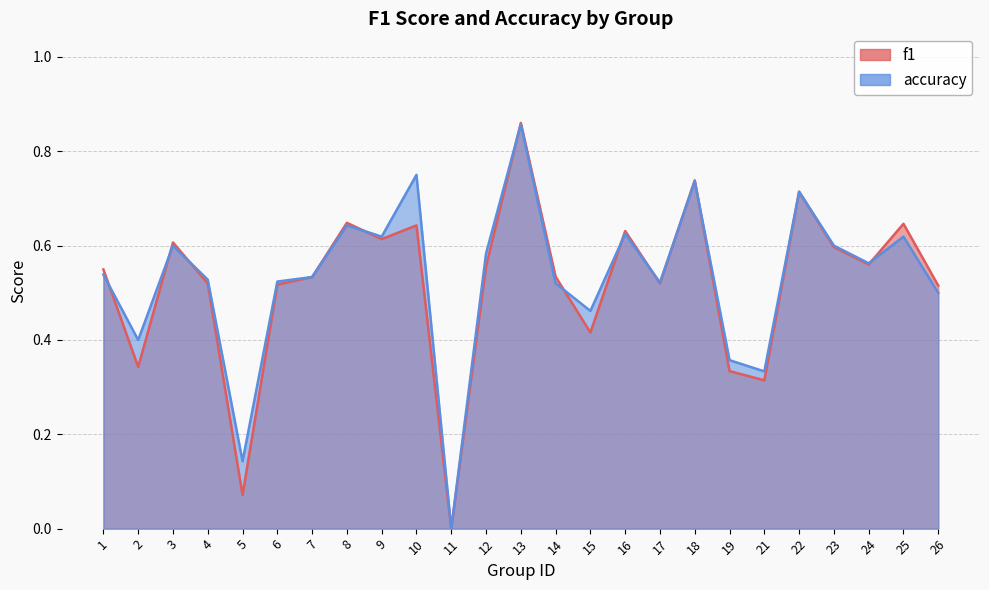

Is the value of accuracy at 5 greater than the value of f1 at 17?

No